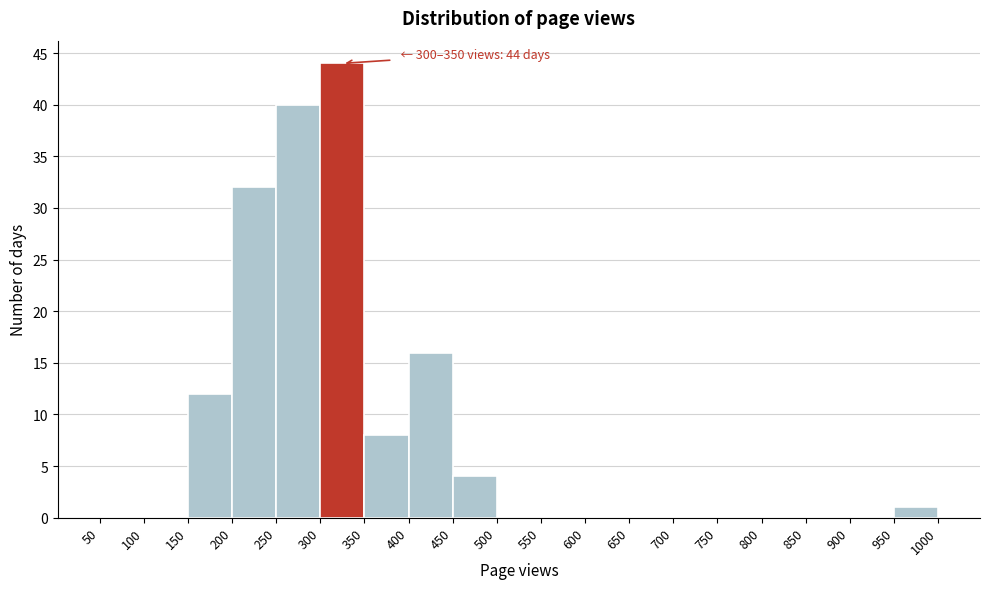

Which range on the x-axis has the tallest bar?

300 to 350